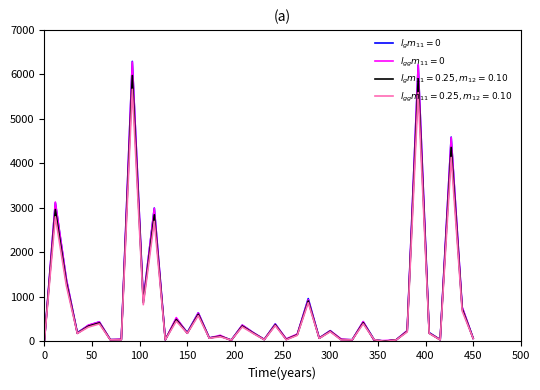

What is the spread (max minus min) of values at 150?

18.6